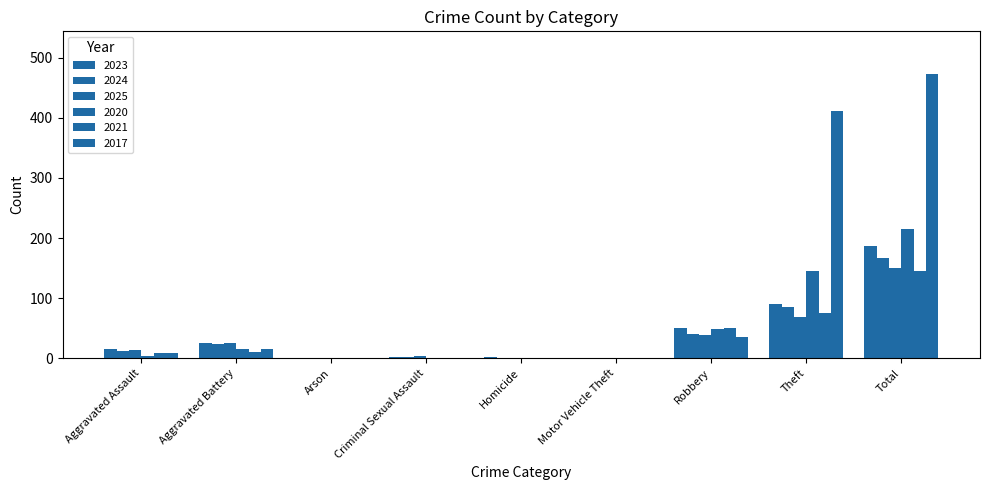

What is the difference between the 2017 values at Aggravated Assault and Arson?

9